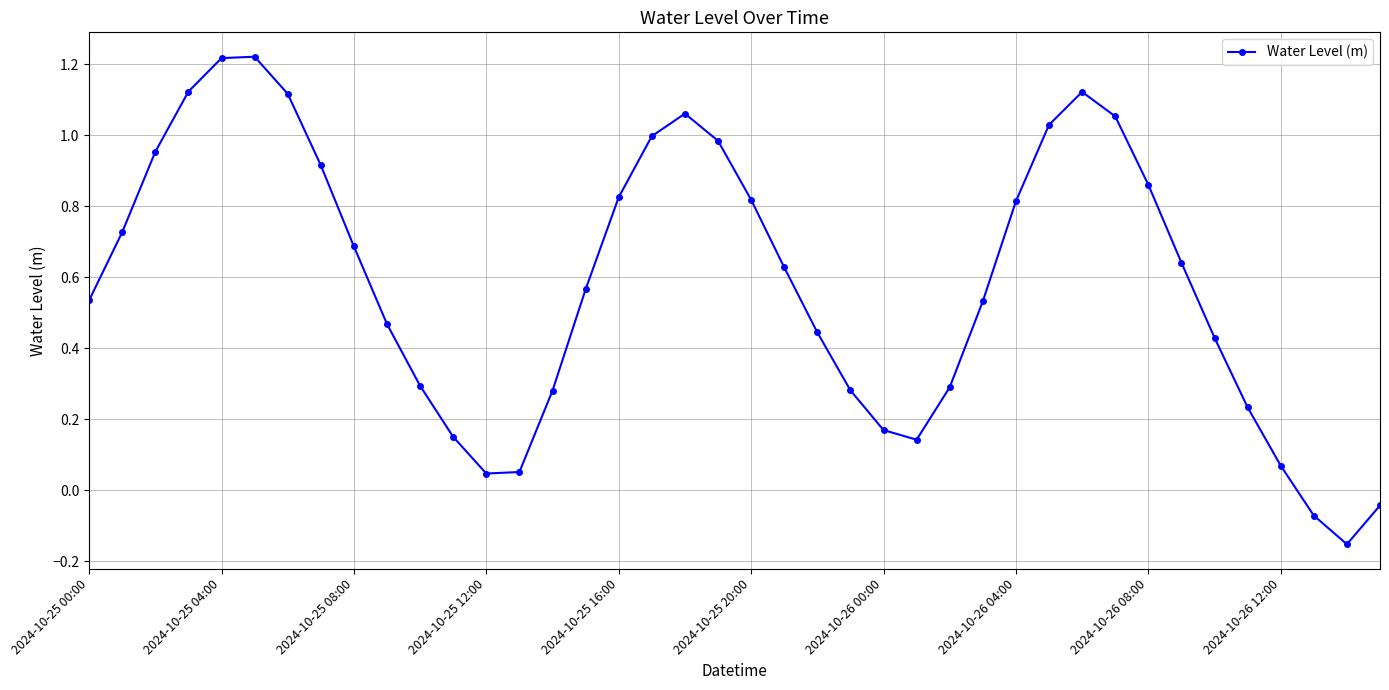

True or false: there are more than 0 points higher than both neighbors.

True